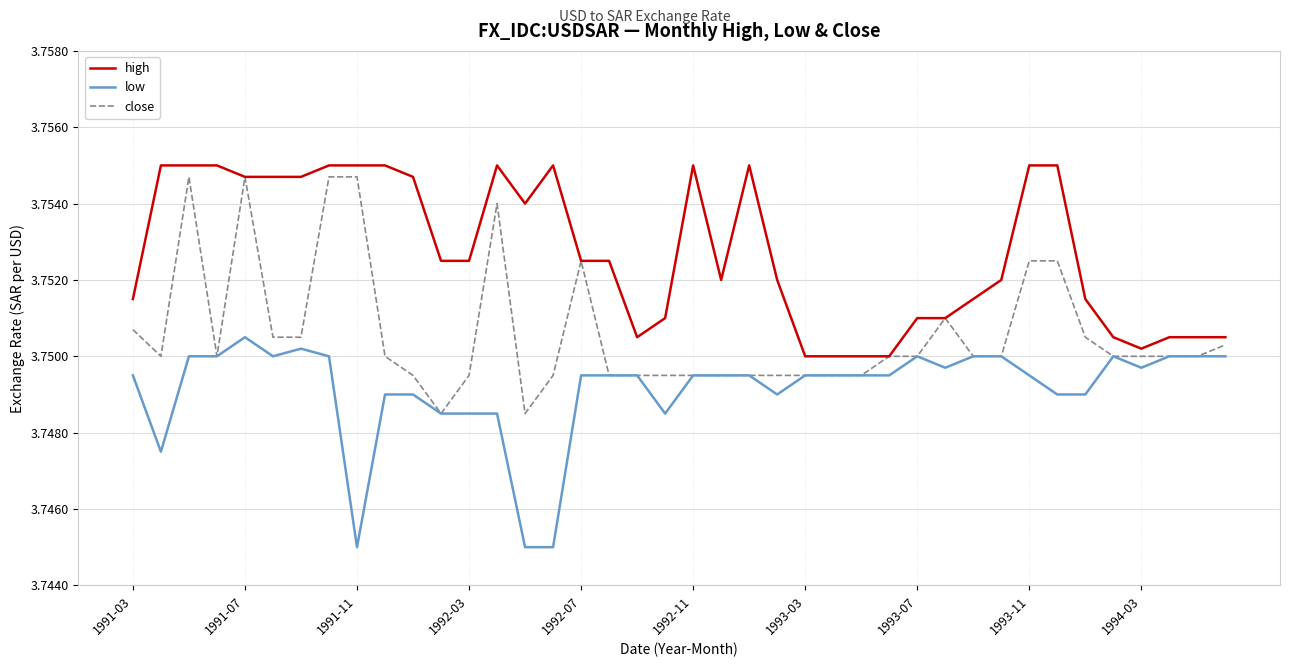

True or false: close has more than 2 interior local peaks.

True